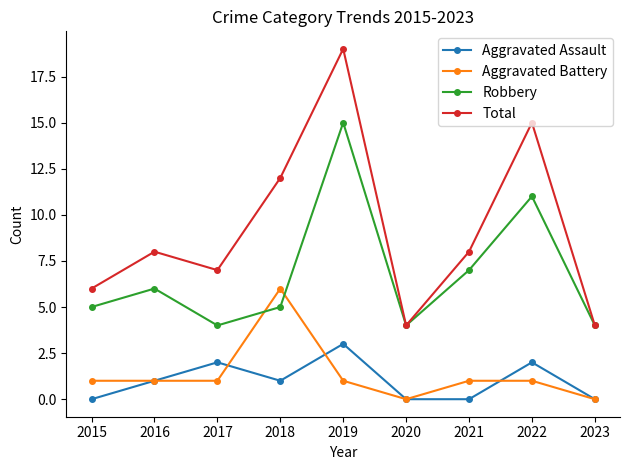

Reading left to right, extract all data points from this chart.

Aggravated Assault: 0	1	2	1	3	0	0	2	0
Aggravated Battery: 1	1	1	6	1	0	1	1	0
Robbery: 5	6	4	5	15	4	7	11	4
Total: 6	8	7	12	19	4	8	15	4